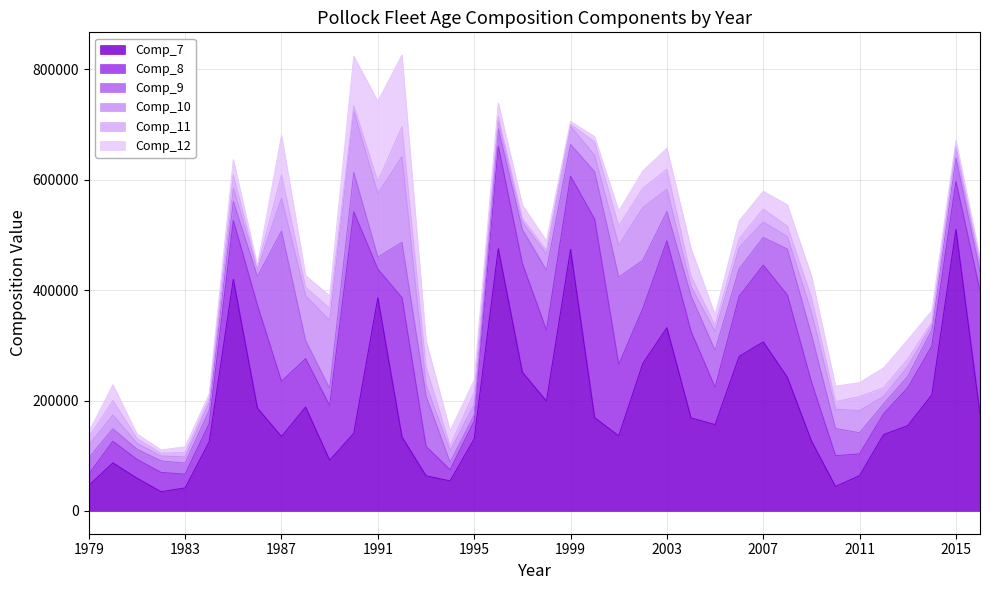

At which label is Comp_10 closest to 81937?

1988